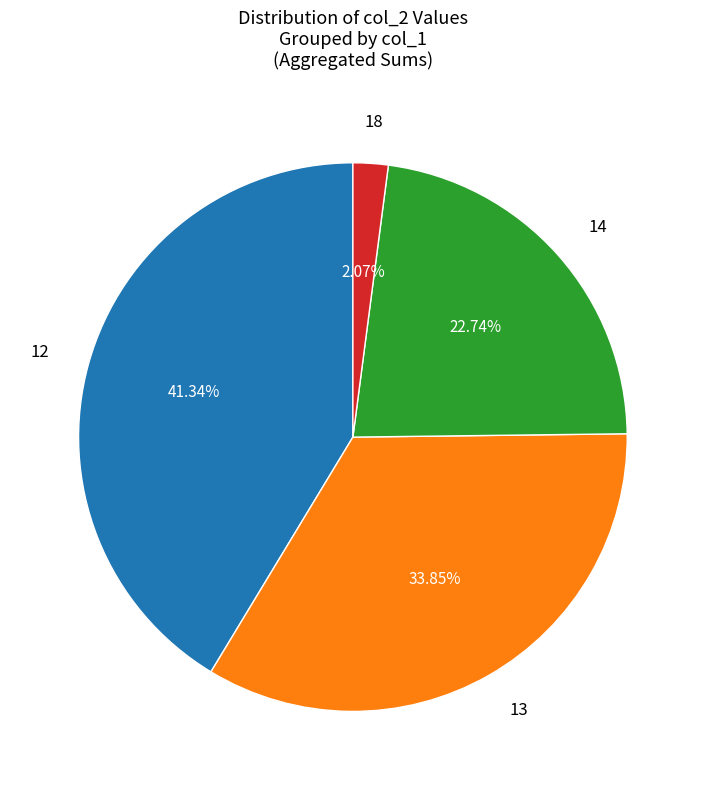

Is there a majority slice in this chart?

No